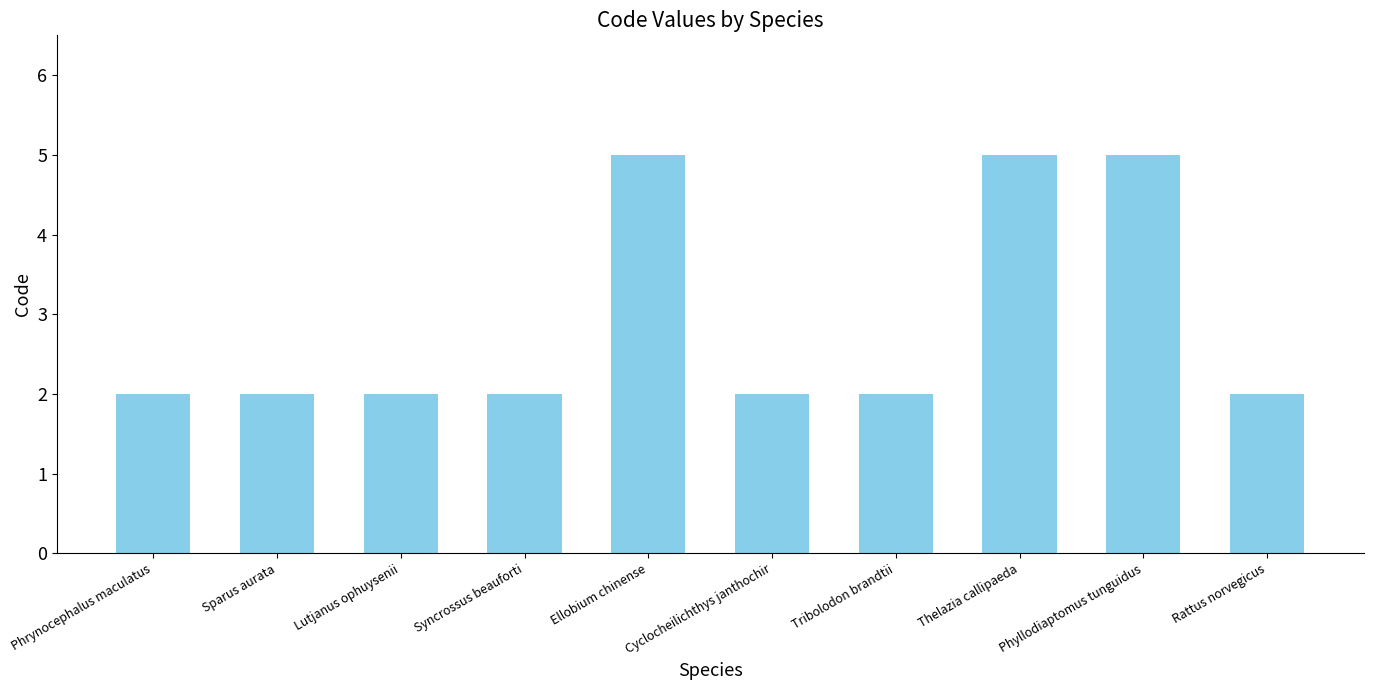

What is the greatest value displayed?

5